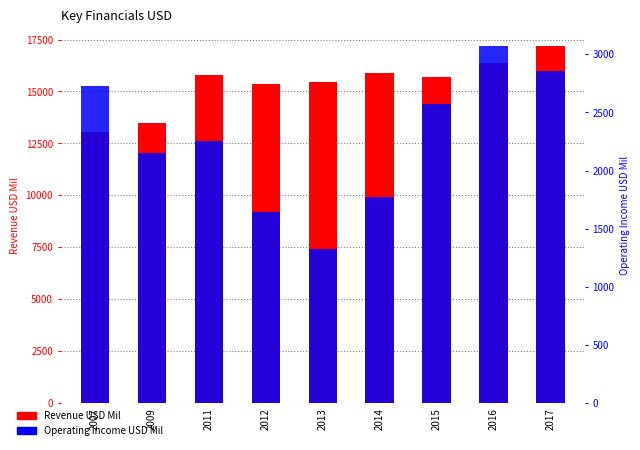

Rank the categories by Operating Income USD Mil value from lowest to highest.

2013, 2012, 2014, 2009, 2011, 2015, 2007, 2017, 2016